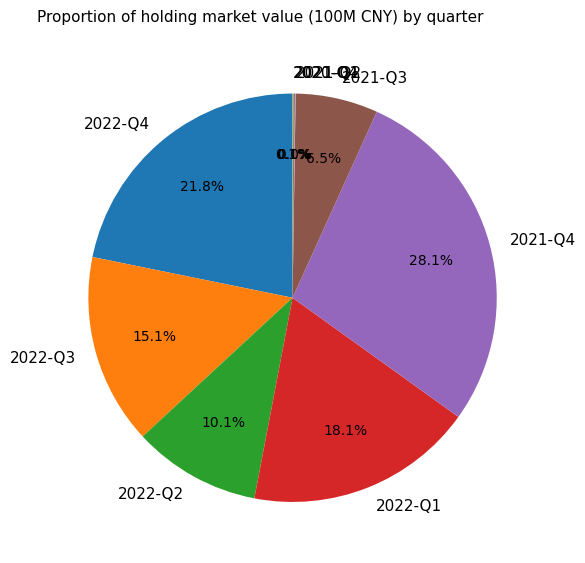

What is the largest slice in the pie chart?

2021-Q4